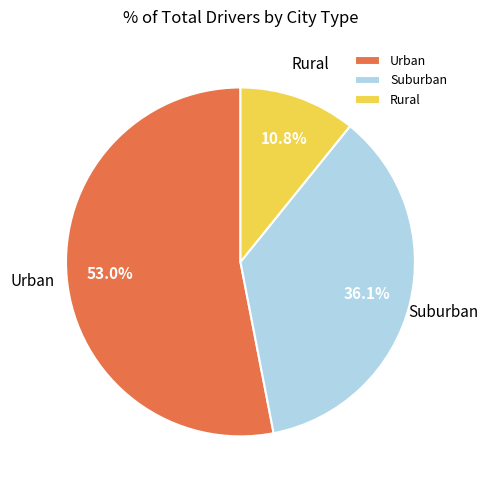

Rank the categories by value from lowest to highest.

Rural, Suburban, Urban